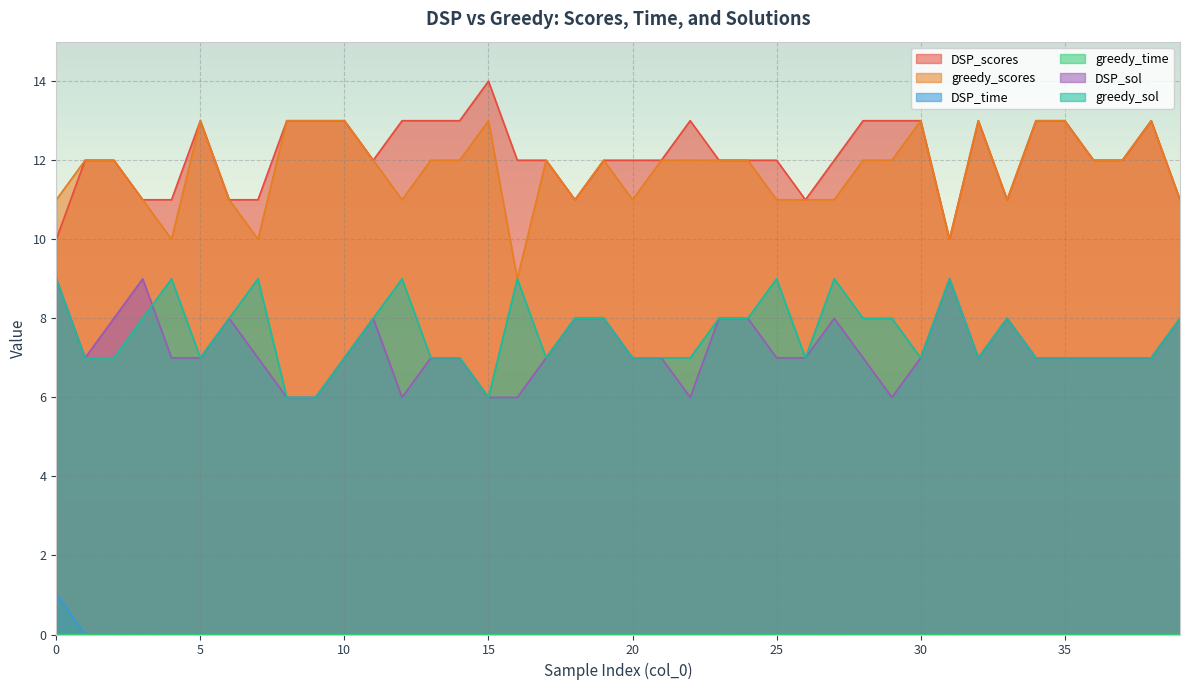

Reading right to left, what are all the values shown in this chart?

DSP_scores: 39=11.0	38=13.0	37=12.0	36=12.0	35=13.0	34=13.0	33=11.0	32=13.0	31=10.0	30=13.0	29=13.0	28=13.0	27=12.0	26=11.0	25=12.0	24=12.0	23=12.0	22=13.0	21=12.0	20=12.0	19=12.0	18=11.0	17=12.0	16=12.0	15=14.0	14=13.0	13=13.0	12=13.0	11=12.0	10=13.0	9=13.0	8=13.0	7=11.0	6=11.0	5=13.0	4=11.0	3=11.0	2=12.0	1=12.0	0=10.0
greedy_scores: 39=11.0	38=13.0	37=12.0	36=12.0	35=13.0	34=13.0	33=11.0	32=13.0	31=10.0	30=13.0	29=12.0	28=12.0	27=11.0	26=11.0	25=11.0	24=12.0	23=12.0	22=12.0	21=12.0	20=11.0	19=12.0	18=11.0	17=12.0	16=9.0	15=13.0	14=12.0	13=12.0	12=11.0	11=12.0	10=13.0	9=13.0	8=13.0	7=10.0	6=11.0	5=13.0	4=10.0	3=11.0	2=12.0	1=12.0	0=11.0
DSP_time: 39=0.0	38=0.0	37=0.0	36=0.0	35=0.0	34=0.0	33=0.0	32=0.0	31=0.0	30=0.0	29=0.0	28=0.0	27=0.0	26=0.0	25=0.0	24=0.0	23=0.0	22=0.0	21=0.0	20=0.0	19=0.0	18=0.0	17=0.0	16=0.0	15=0.0	14=0.0	13=0.0	12=0.0	11=0.0	10=0.0	9=0.0	8=0.0	7=0.0	6=0.0	5=0.0	4=0.0	3=0.0	2=0.0	1=0.0	0=1.0
greedy_time: 39=0.0	38=0.0	37=0.0	36=0.0	35=0.0	34=0.0	33=0.0	32=0.0	31=0.0	30=0.0	29=0.0	28=0.0	27=0.0	26=0.0	25=0.0	24=0.0	23=0.0	22=0.0	21=0.0	20=0.0	19=0.0	18=0.0	17=0.0	16=0.0	15=0.0	14=0.0	13=0.0	12=0.0	11=0.0	10=0.0	9=0.0	8=0.0	7=0.0	6=0.0	5=0.0	4=0.0	3=0.0	2=0.0	1=0.0	0=0.0
DSP_sol: 39=8.0	38=7.0	37=7.0	36=7.0	35=7.0	34=7.0	33=8.0	32=7.0	31=9.0	30=7.0	29=6.0	28=7.0	27=8.0	26=7.0	25=7.0	24=8.0	23=8.0	22=6.0	21=7.0	20=7.0	19=8.0	18=8.0	17=7.0	16=6.0	15=6.0	14=7.0	13=7.0	12=6.0	11=8.0	10=7.0	9=6.0	8=6.0	7=7.0	6=8.0	5=7.0	4=7.0	3=9.0	2=8.0	1=7.0	0=9.0
greedy_sol: 39=8.0	38=7.0	37=7.0	36=7.0	35=7.0	34=7.0	33=8.0	32=7.0	31=9.0	30=7.0	29=8.0	28=8.0	27=9.0	26=7.0	25=9.0	24=8.0	23=8.0	22=7.0	21=7.0	20=7.0	19=8.0	18=8.0	17=7.0	16=9.0	15=6.0	14=7.0	13=7.0	12=9.0	11=8.0	10=7.0	9=6.0	8=6.0	7=9.0	6=8.0	5=7.0	4=9.0	3=8.0	2=7.0	1=7.0	0=9.0